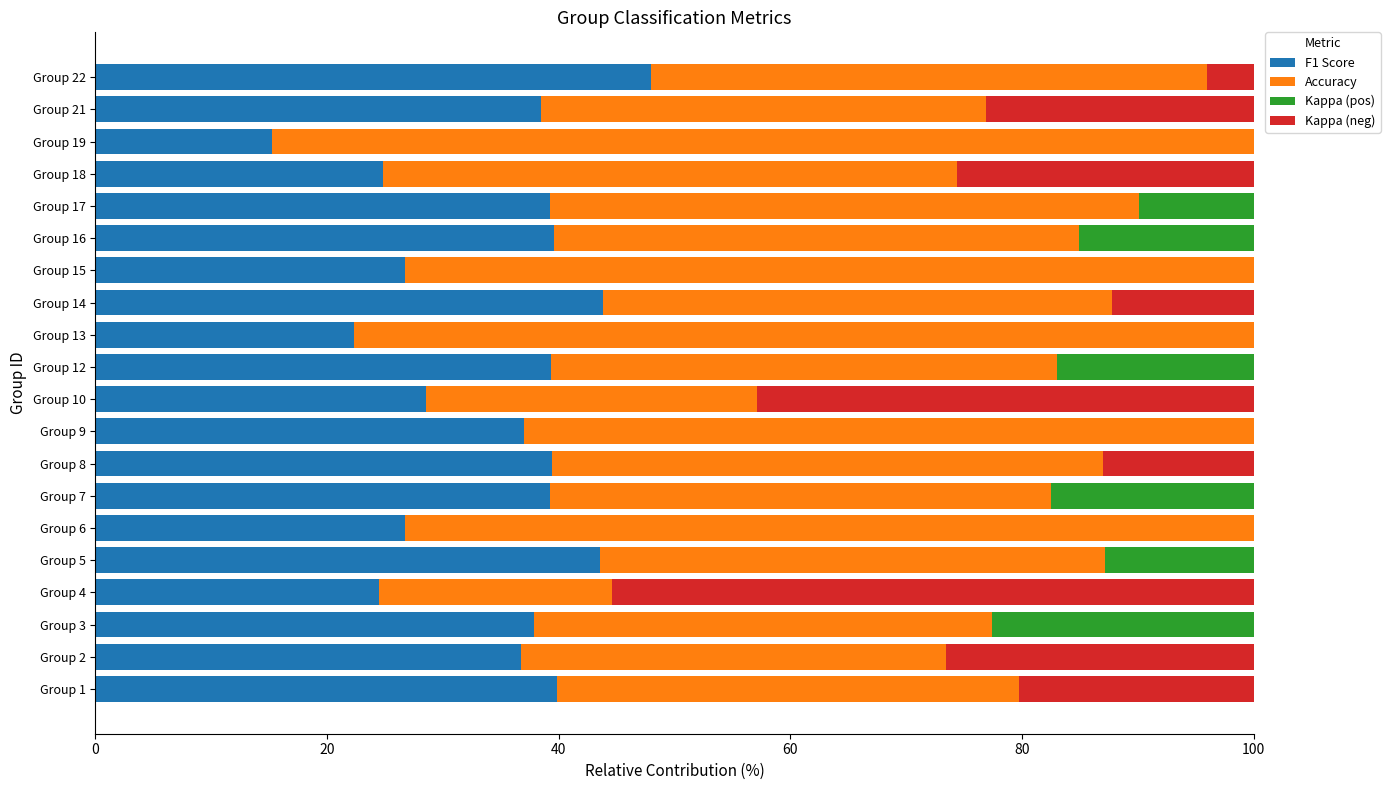

What is the total value across all series at Group 10?

100.0